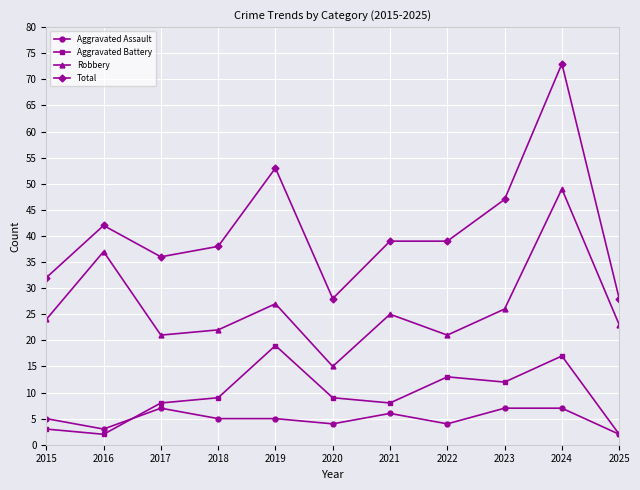

Which series changed the most between 2018 and 2021?

Robbery